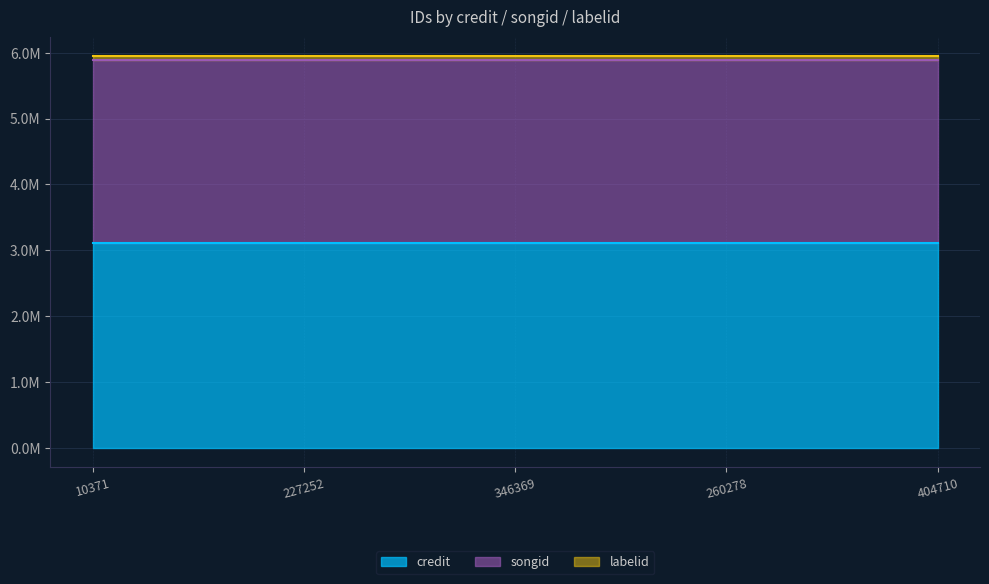

What is the minimum value shown in the chart?

58663